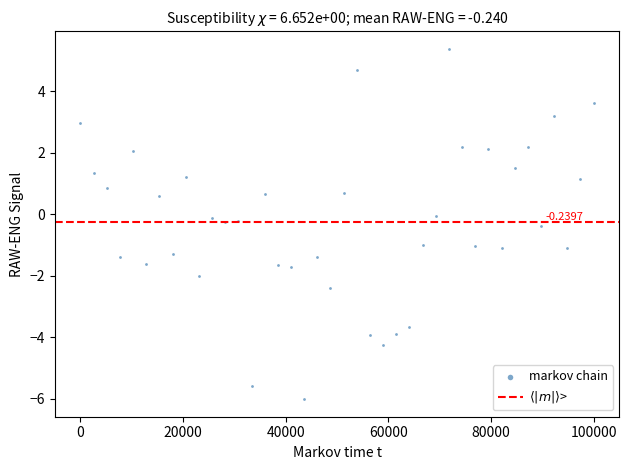

What is the range of Y values (max minus min)?

11.4